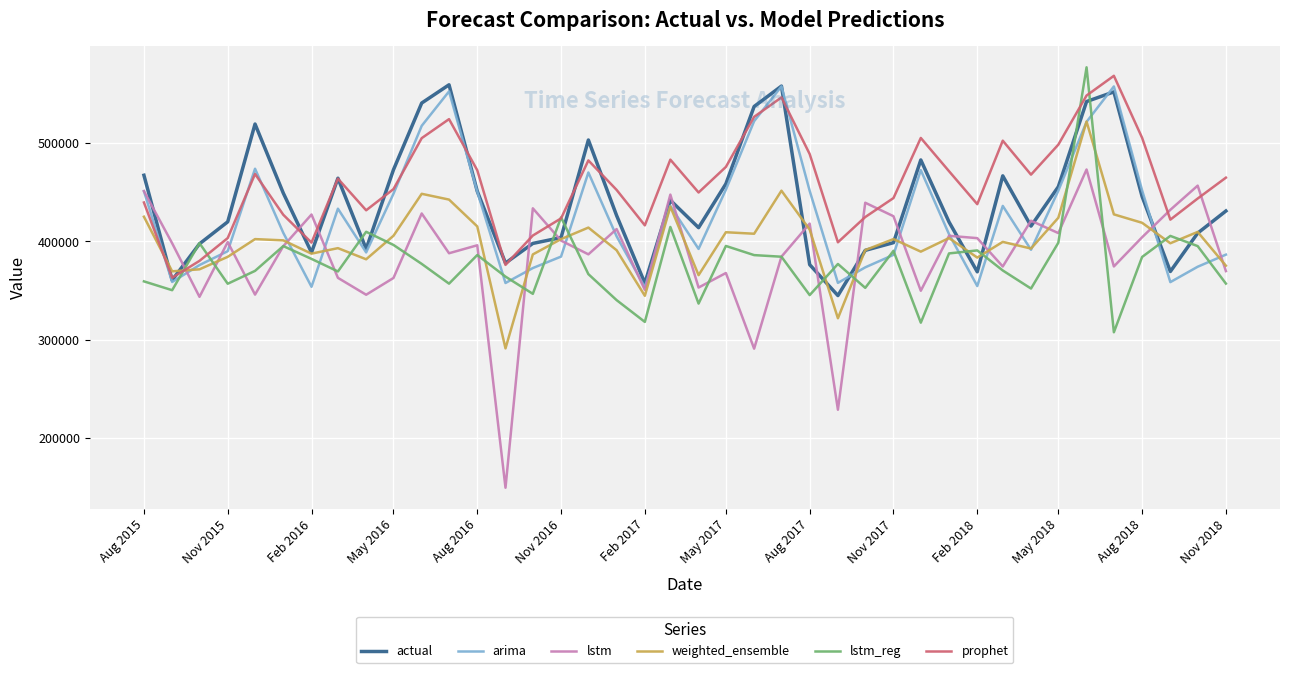

Which series has the widest spread of values?

lstm